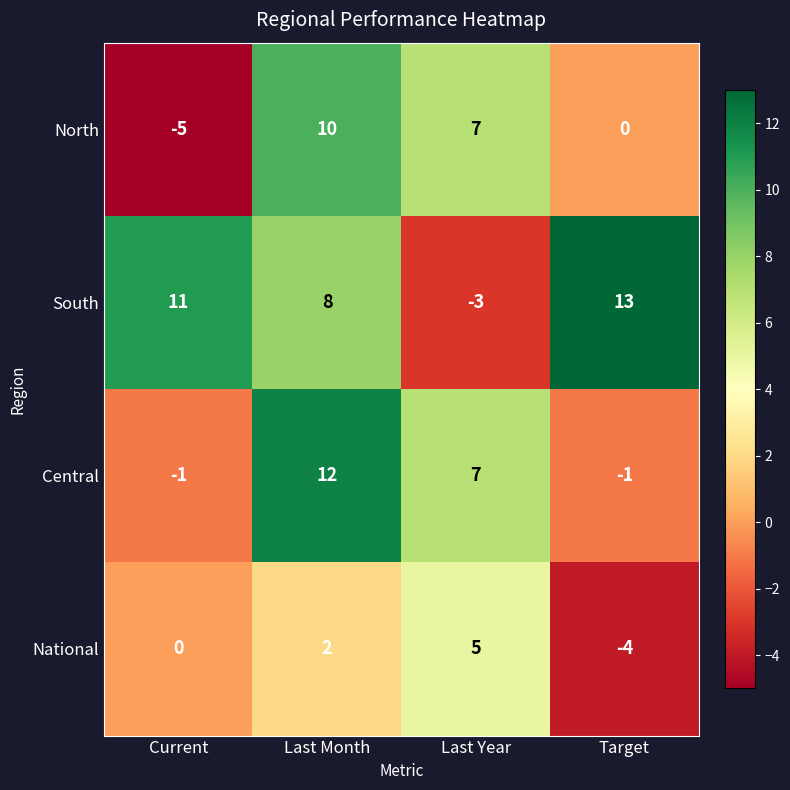

What is the sum of the Central values at Last Year and Current?

6